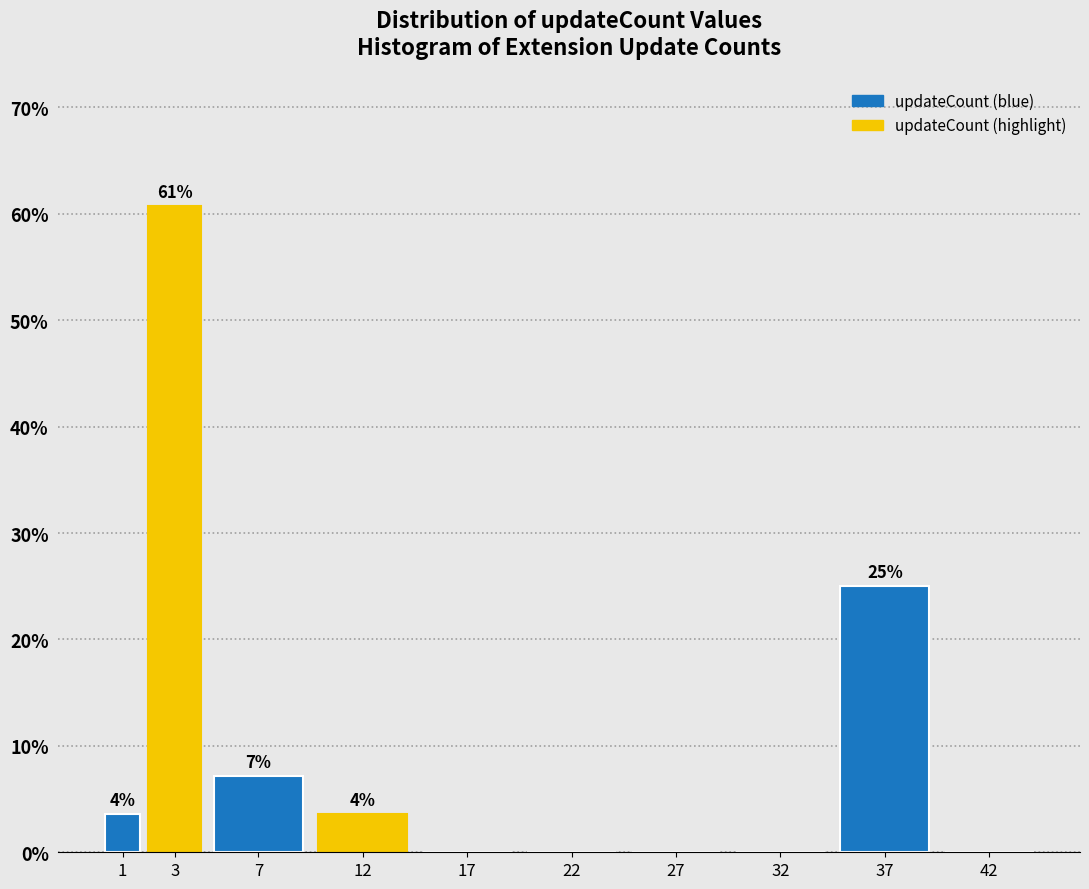

Are the bars horizontal?

No